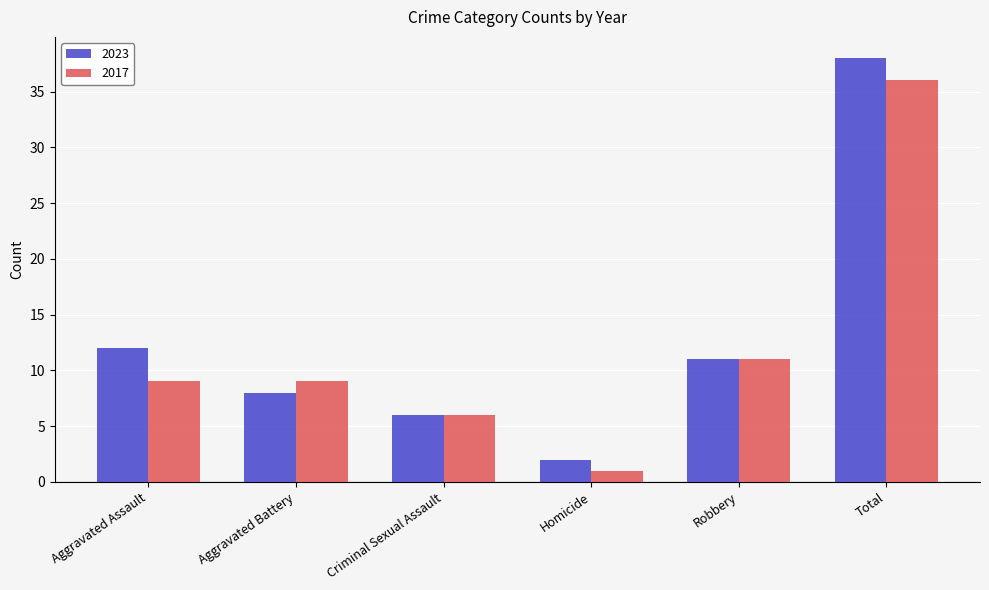

Where does the 2023 series first go above 11?

Aggravated Assault